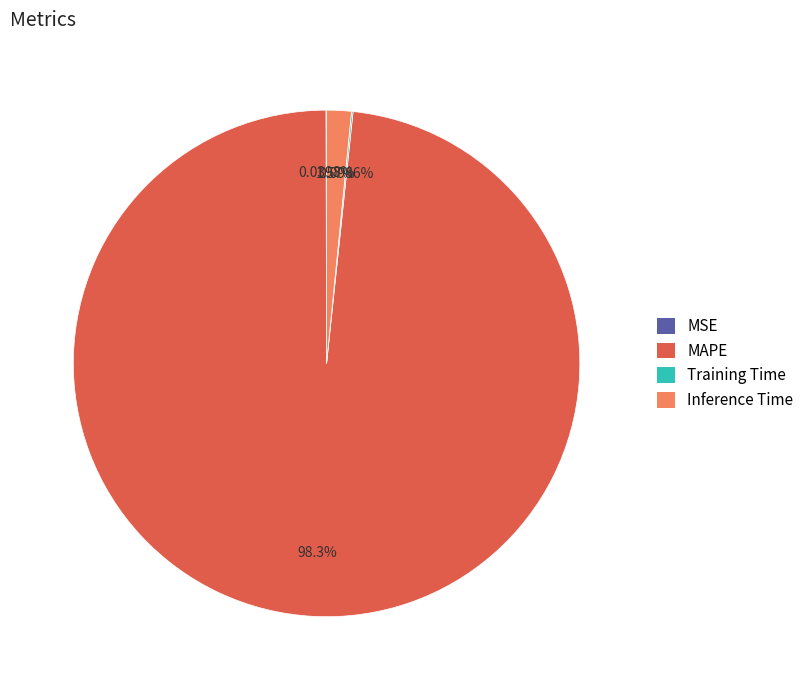

Is there any slice that represents more than half of the pie?

Yes